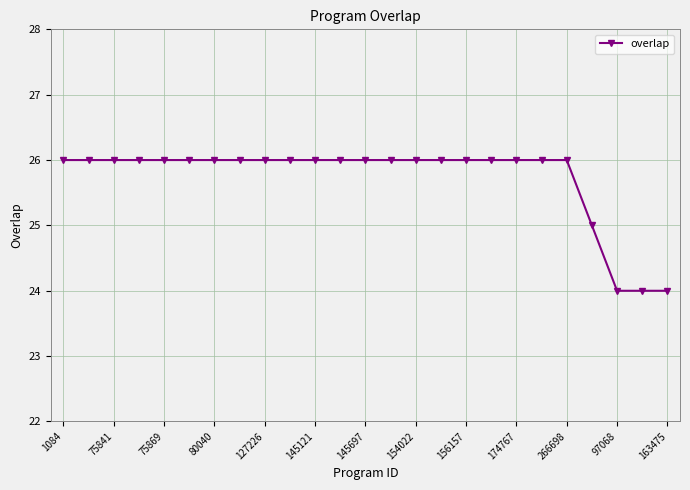

What is the difference between the maximum and minimum values?

2